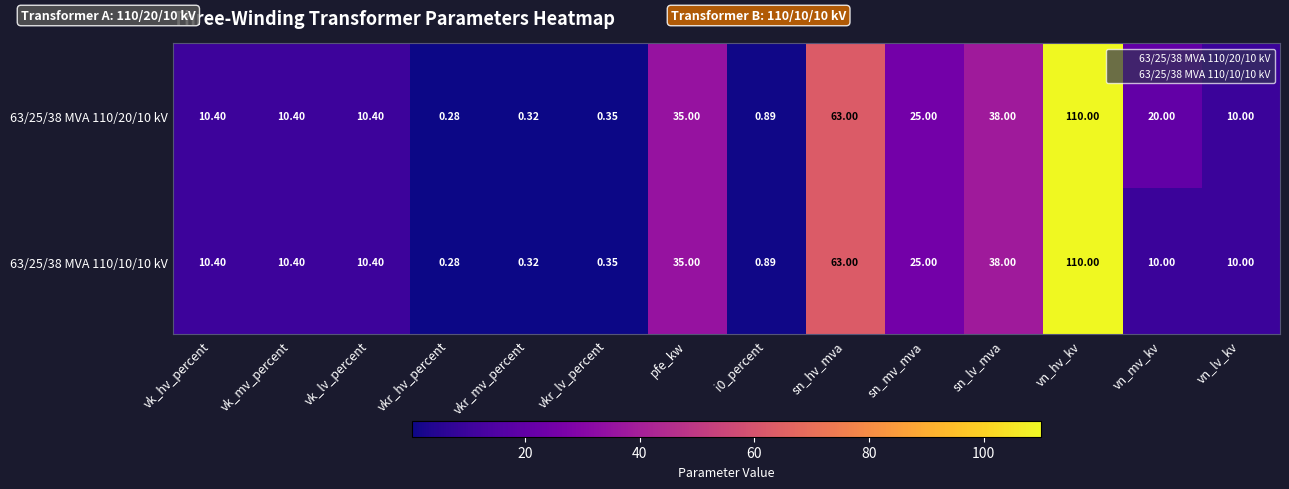

At which category does the chart reach its peak across all series?

vn_hv_kv